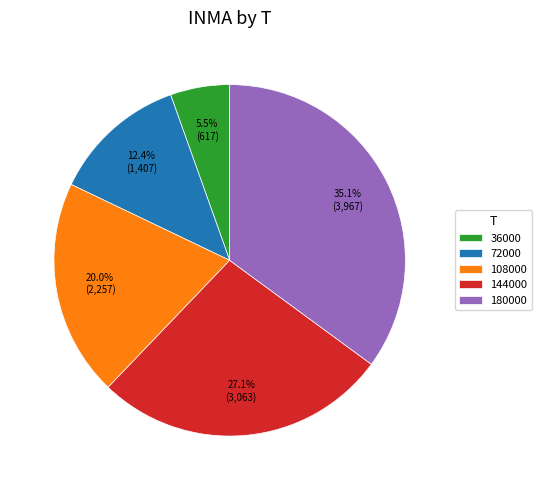

Which slice is the smallest?

36000